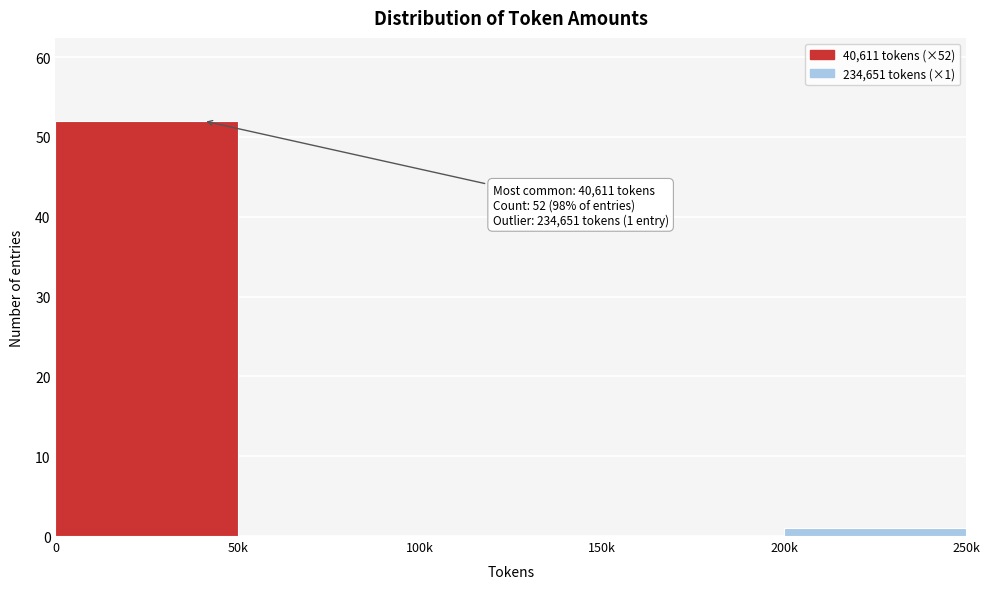

Reading right to left, list all the values displayed in this chart.

200k=1	150k=0	100k=0	50k=0	0=52